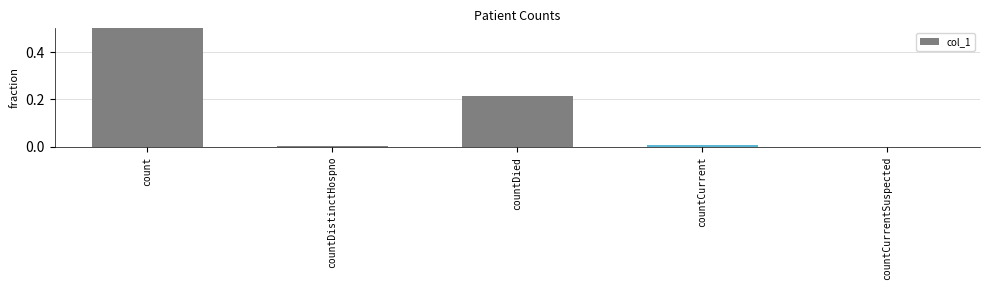

Reading left to right, list all the values displayed in this chart.

count=0.8	countDistinctHospno=0.0	countDied=0.2	countCurrent=0.0	countCurrentSuspected=0.0